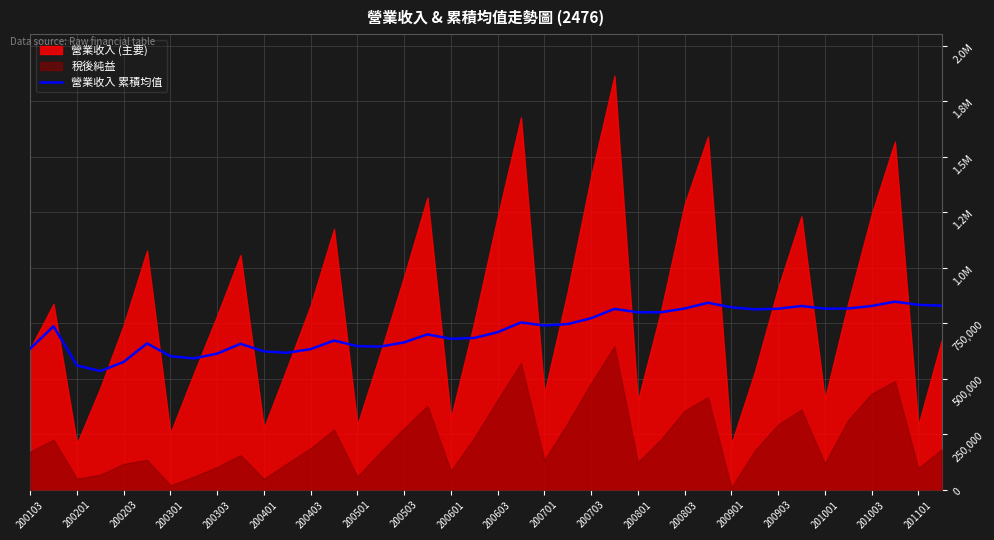

What is the ratio of the value at 200703 to the value at 21?

0.8